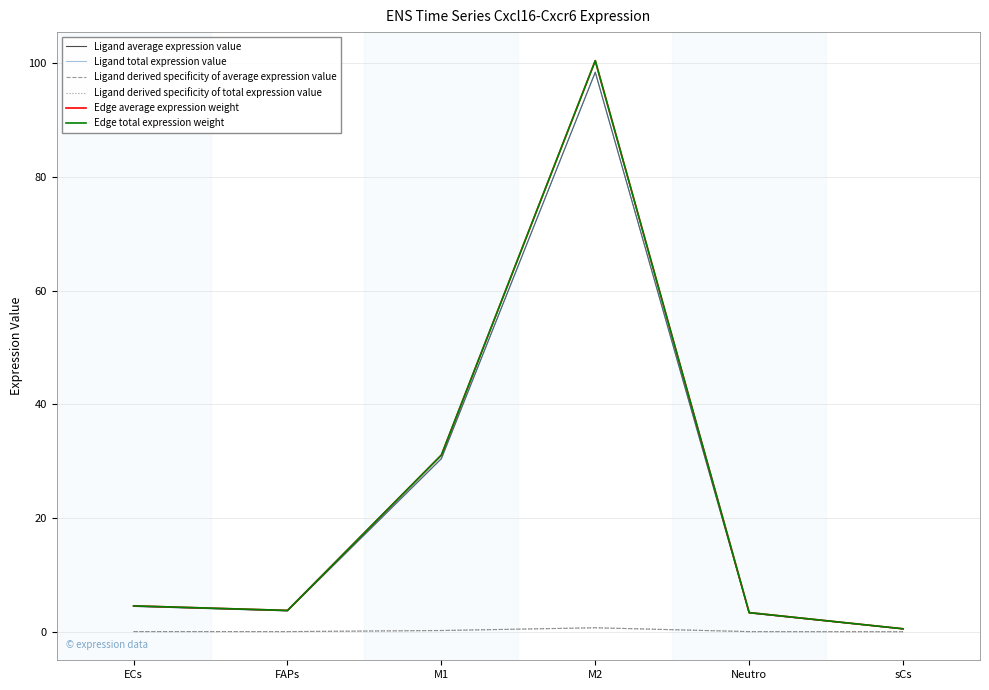

Does the chart have visible grid lines?

Yes